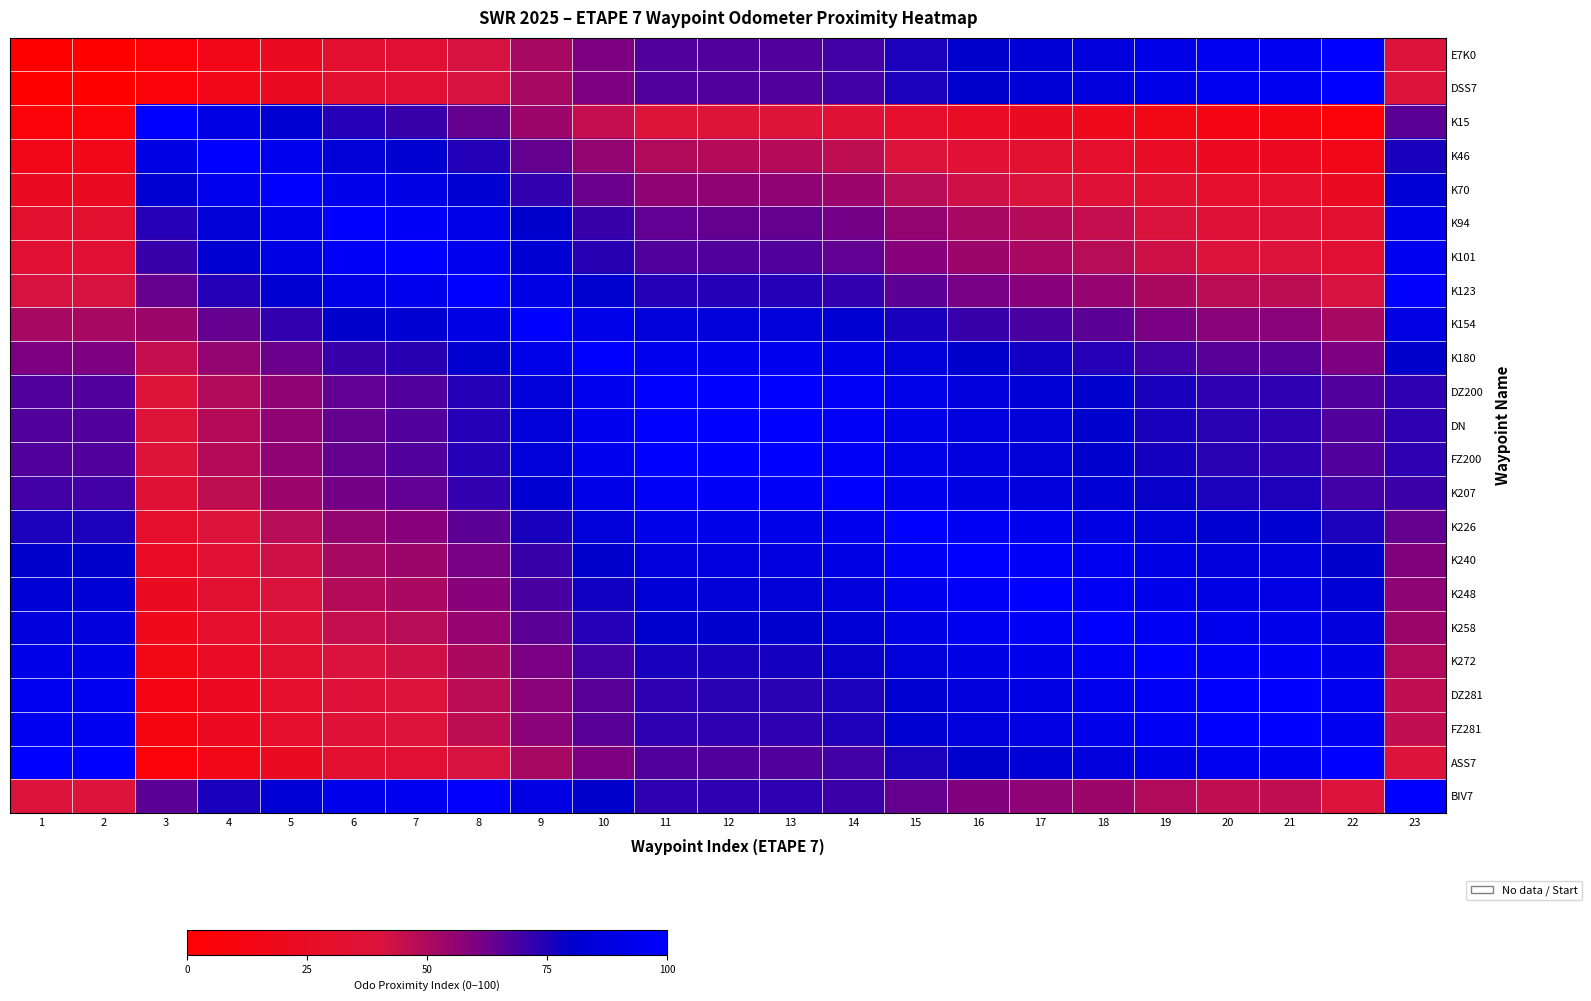

What is the spread (max minus min) of values at 14?

64.1